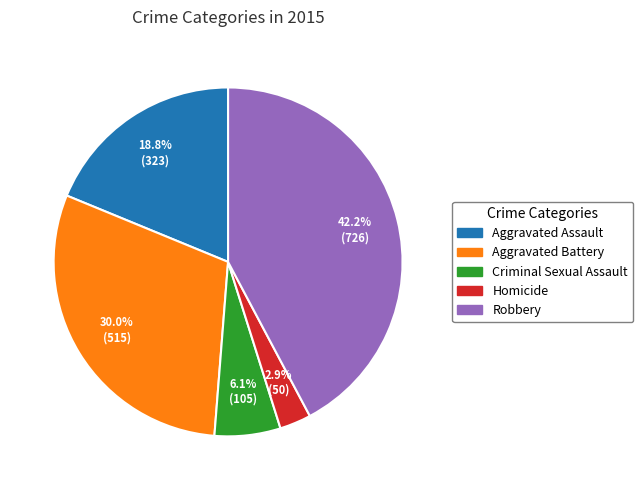

How many slices are in this pie chart?

5